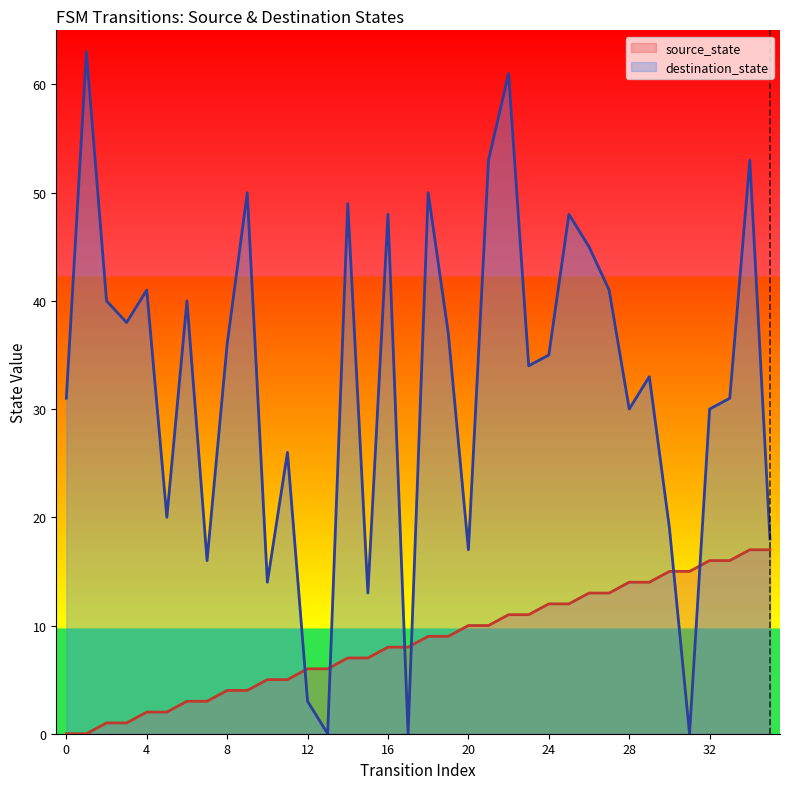

Between 31 and 34, which series saw the biggest shift?

destination_state